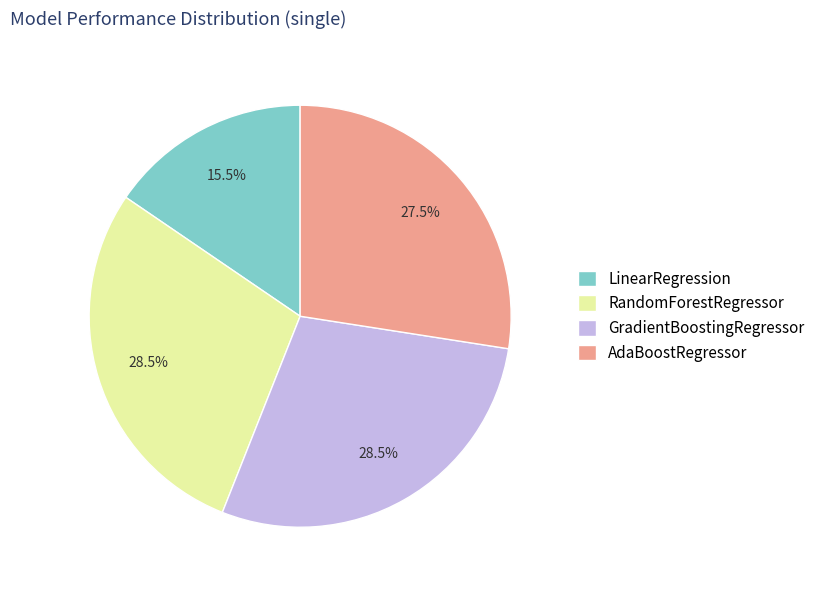

How much of the chart is everything except AdaBoostRegressor?

72.5%